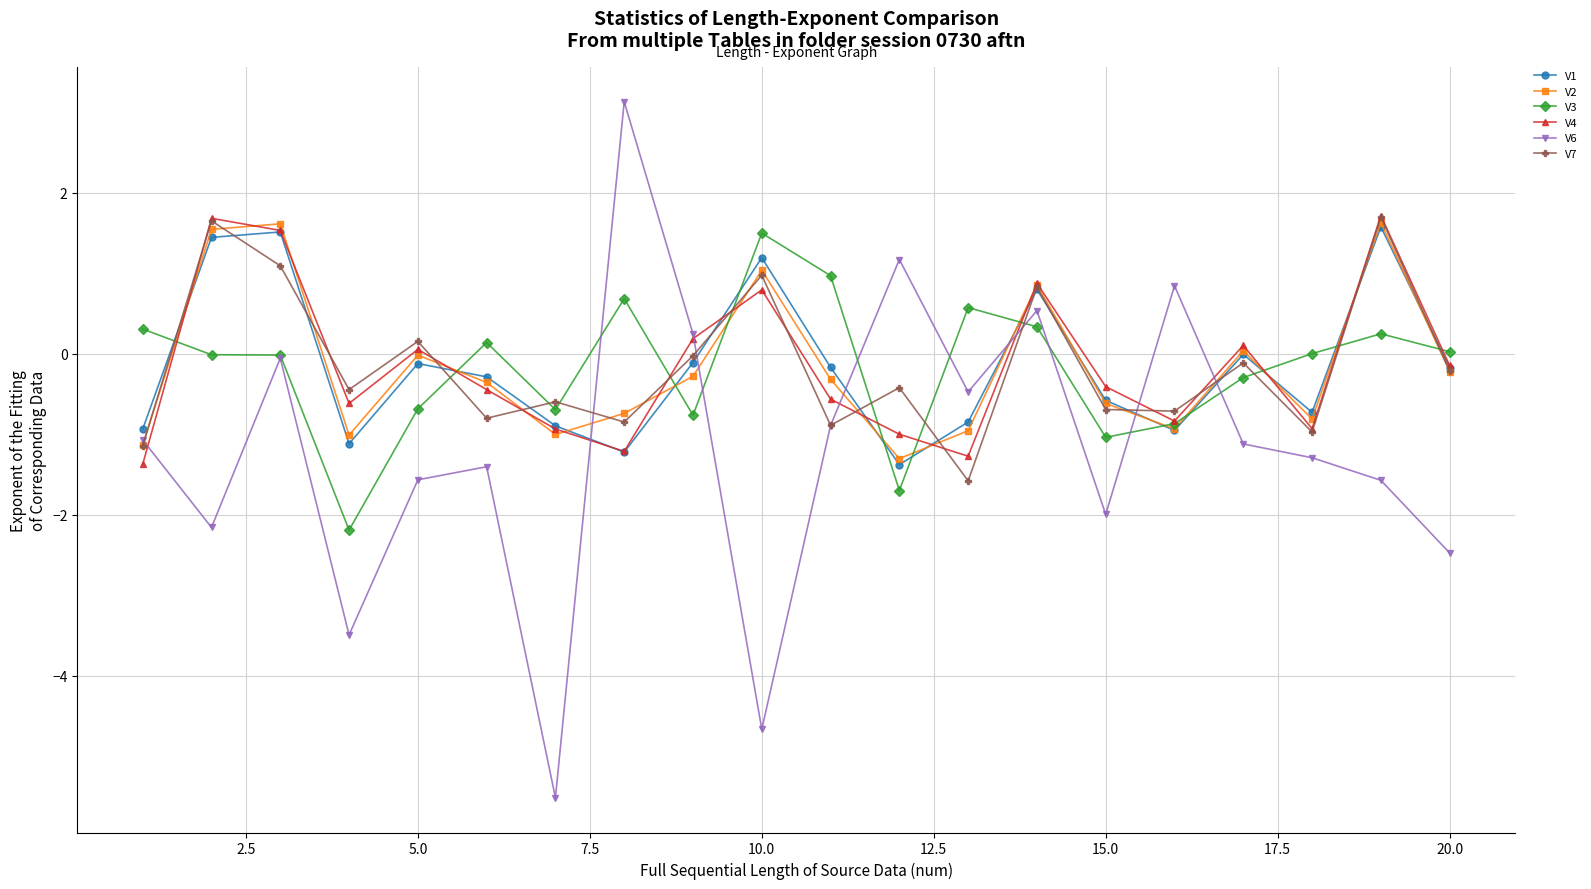

After their last crossing, which series has the higher values: V7 or V3?

V3